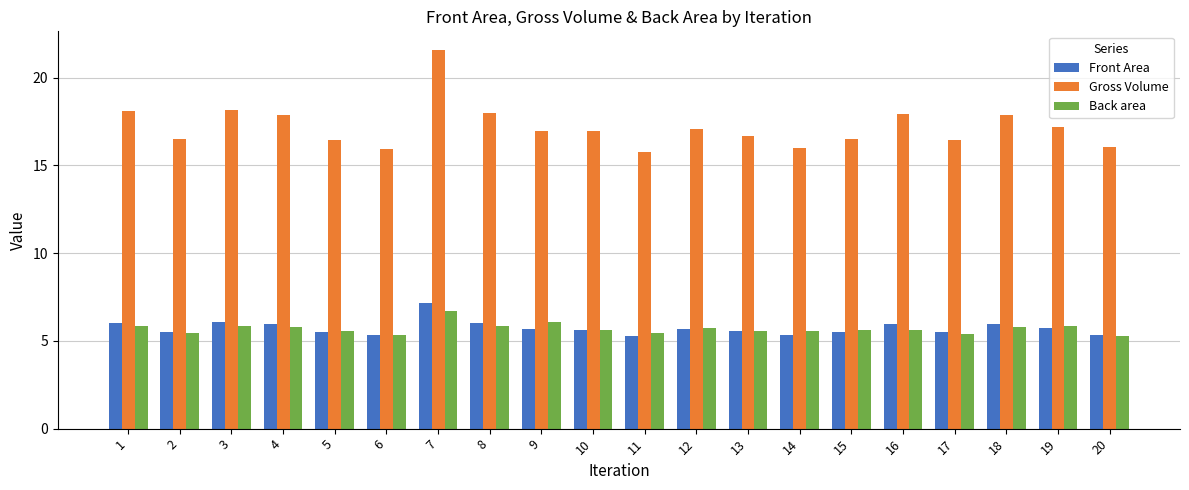

The value of Back area at 19 is 9.5. True or false?

False